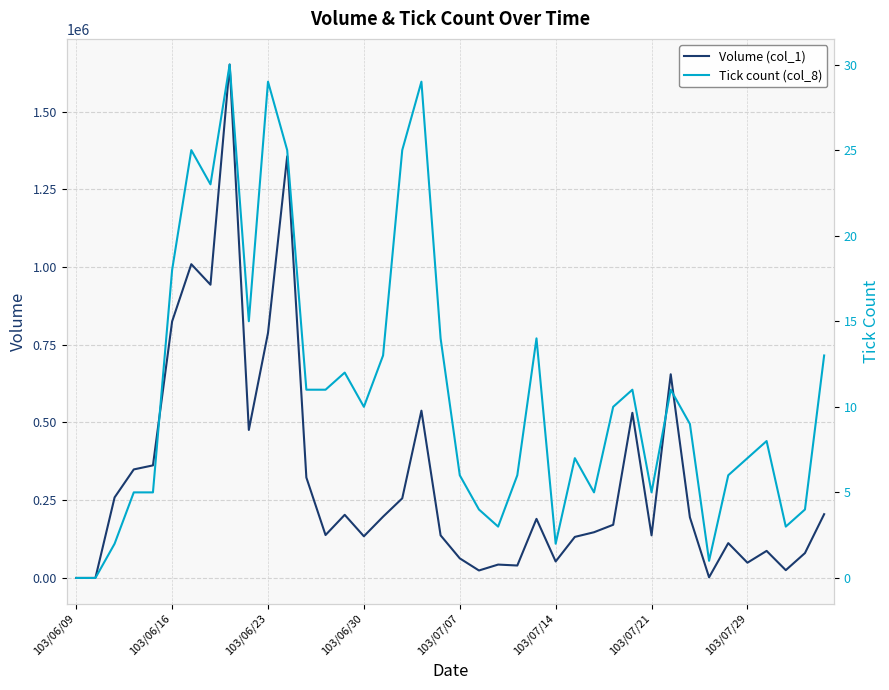

At 103/07/21, list the series in order from smallest to largest.

Tick count (col_8), Volume (col_1)